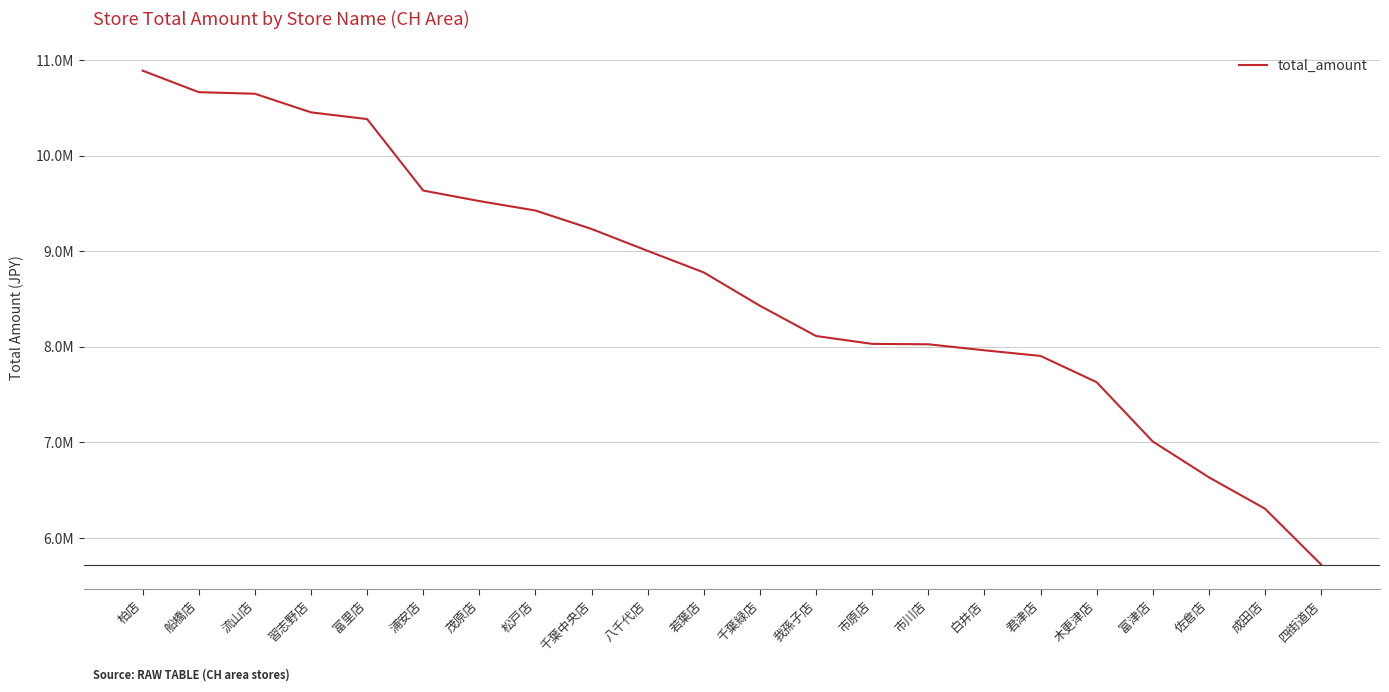

What is the value of the 5th point from the left?

10382618